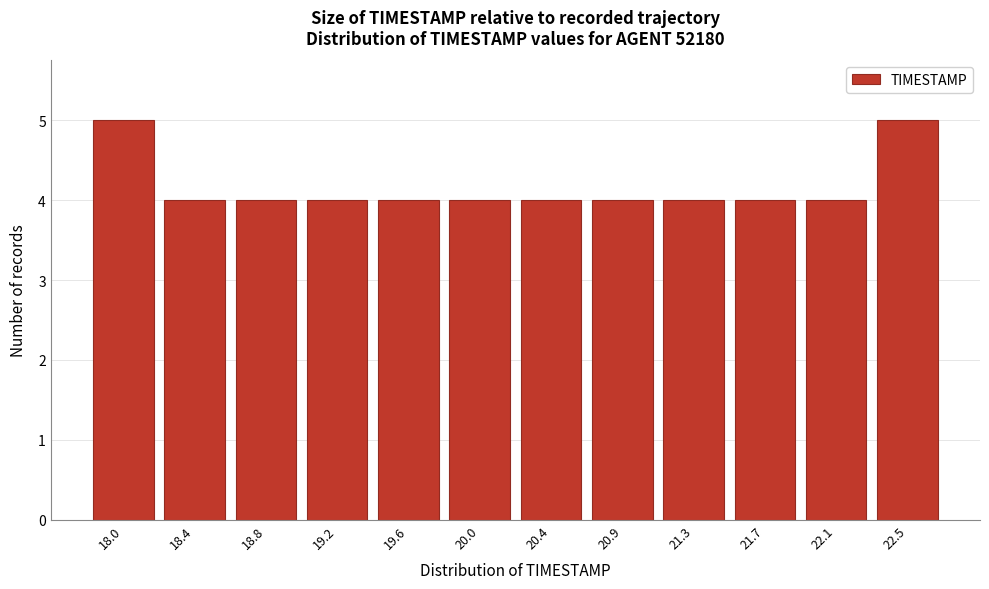

Reading left to right, transcribe all the data shown in this chart.

5	4	4	4	4	4	4	4	4	4	4	5